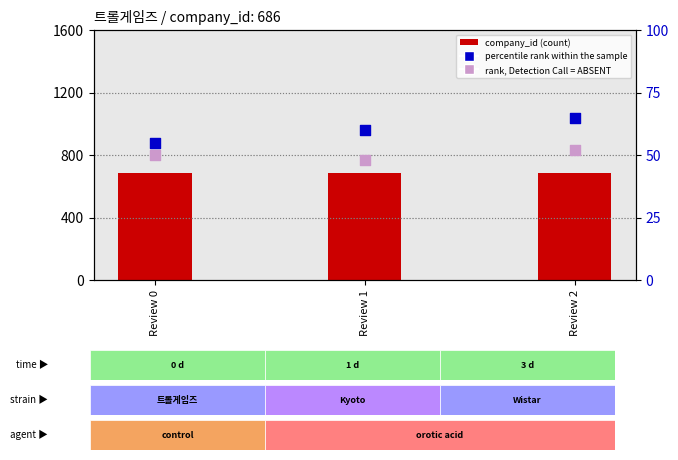

At how many categories does at least one series exceed 430?

3